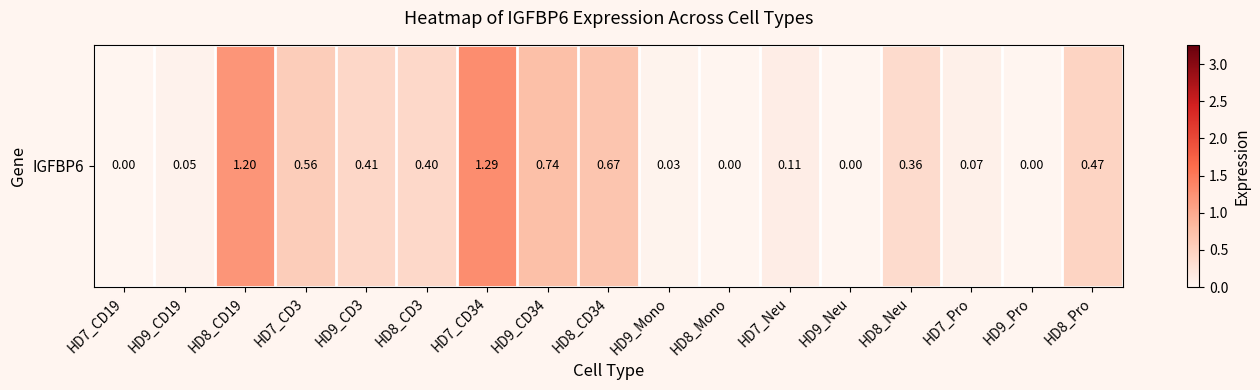

How many values are above zero?

13